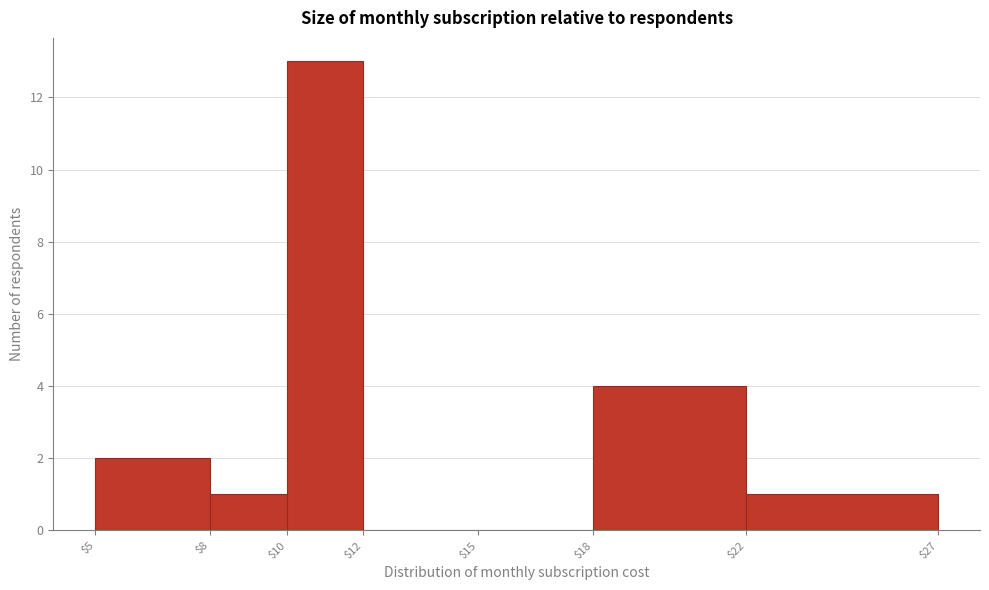

Which range on the x-axis has the tallest bar?

$10 to $12